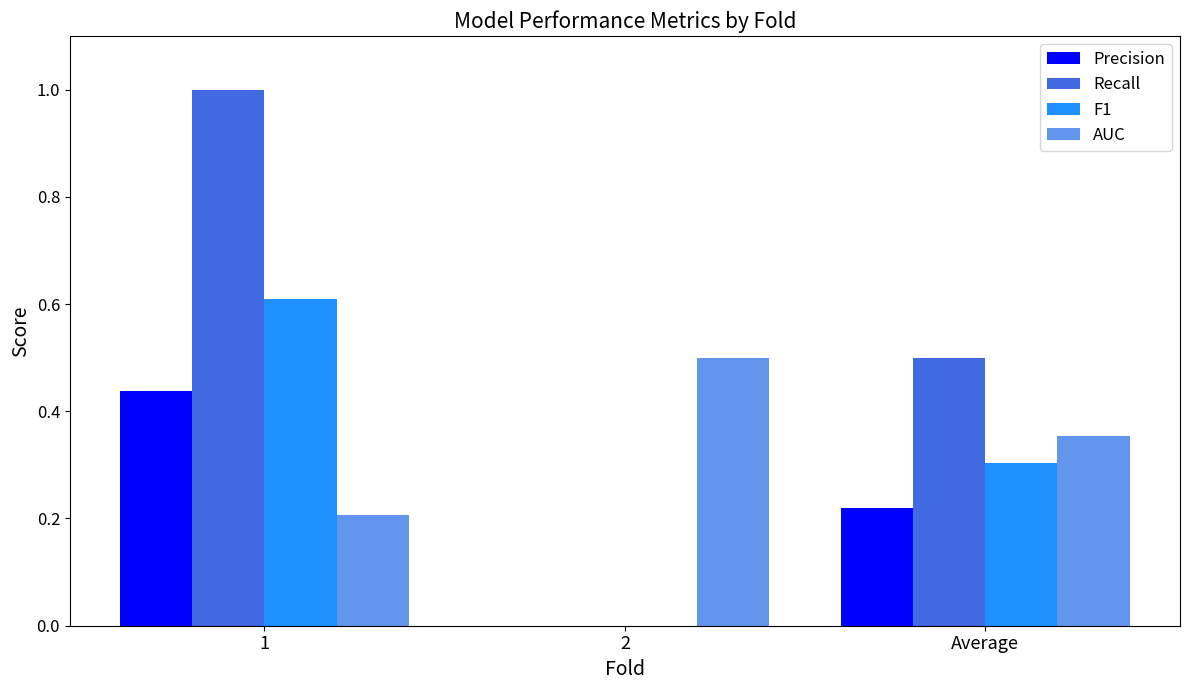

Between 1 and 2, which series saw the biggest shift?

Recall